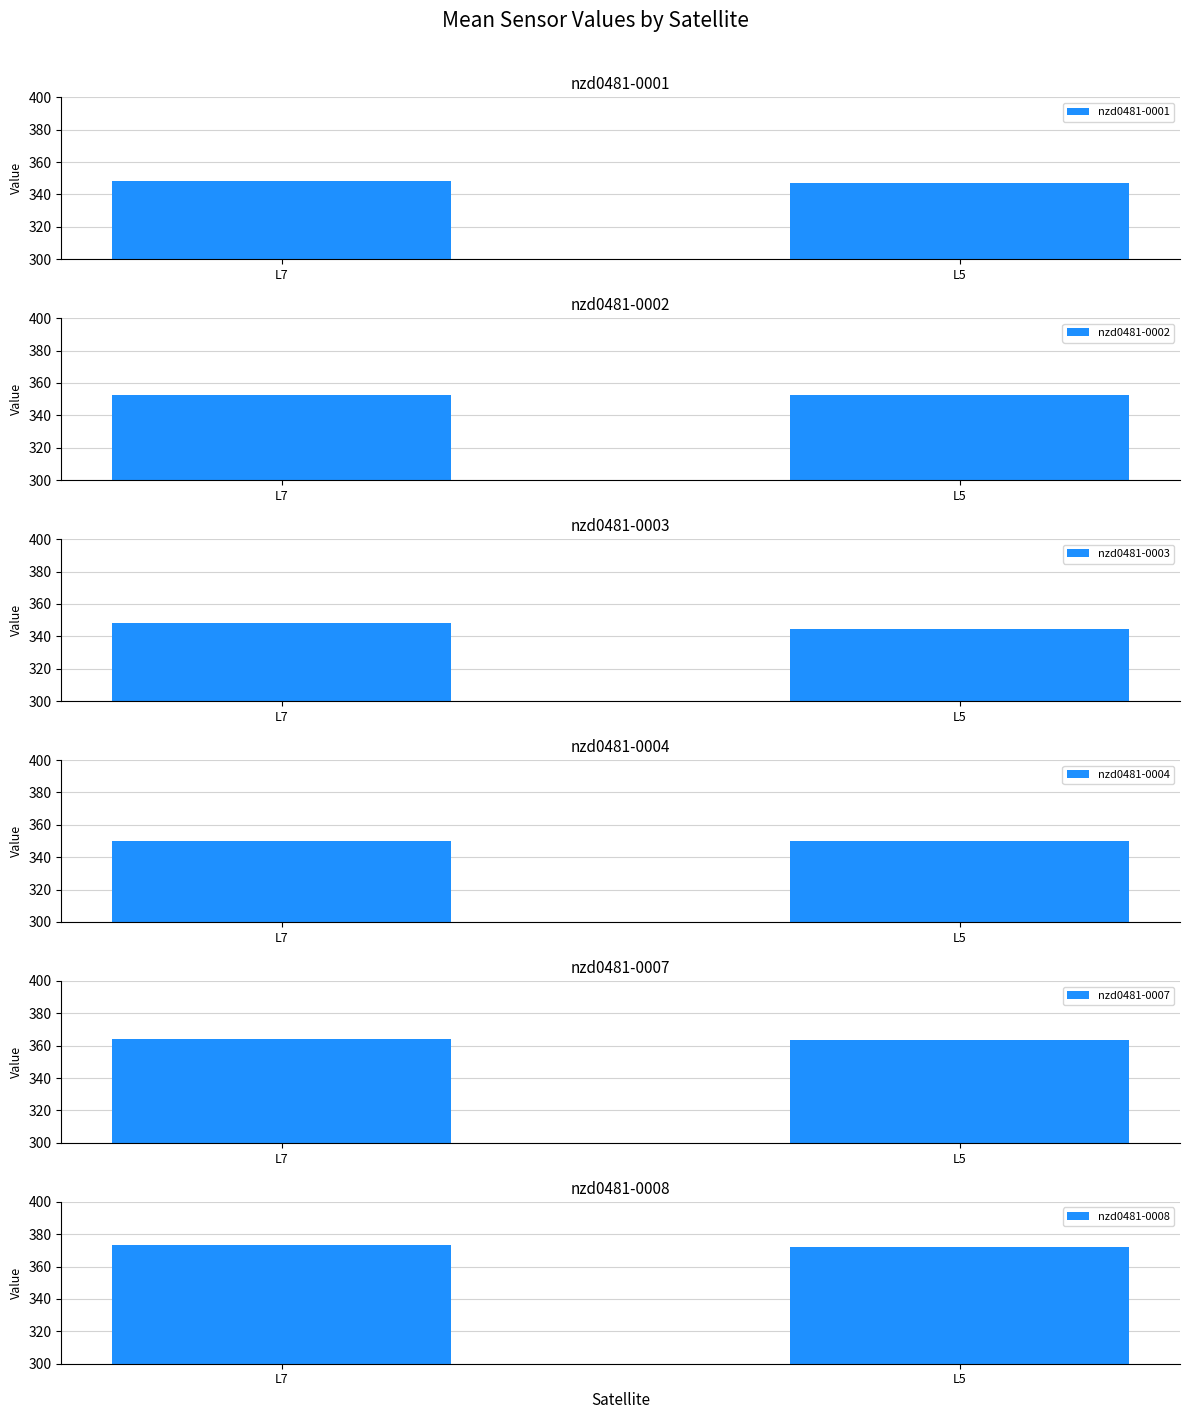

List the labels in order of nzd0481-0008 value, largest first.

L7, L5